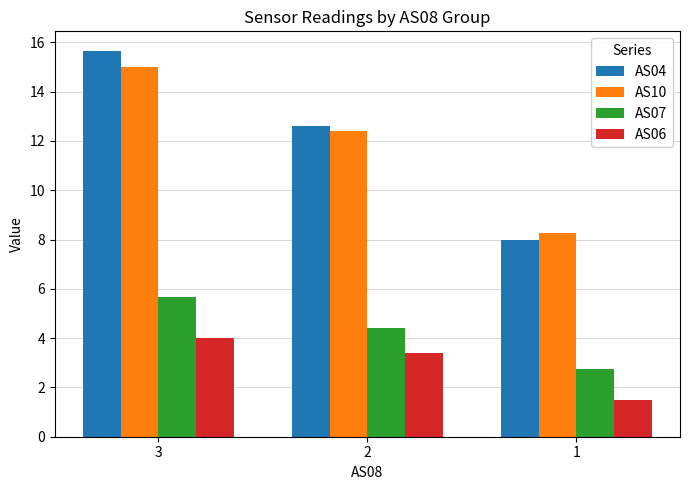

Is the value of AS10 at 2 greater than the value of AS04 at 3?

No